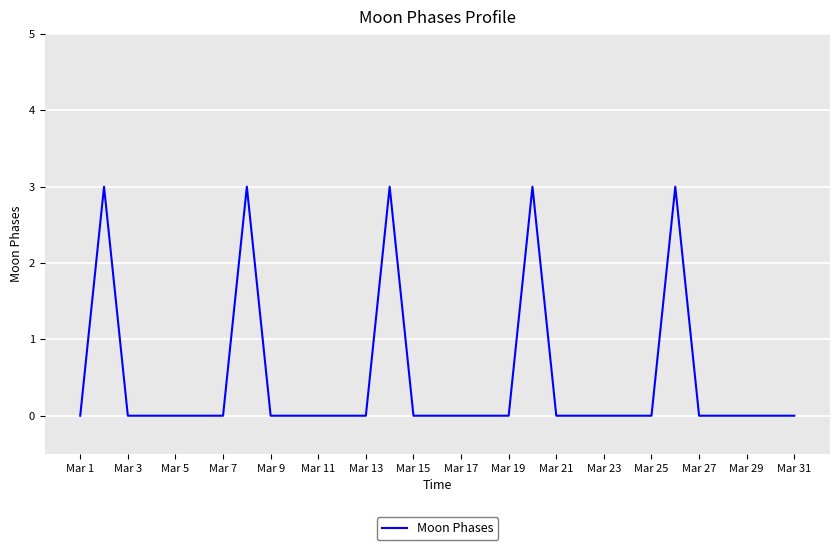

What is the maximum value shown in the chart?

3